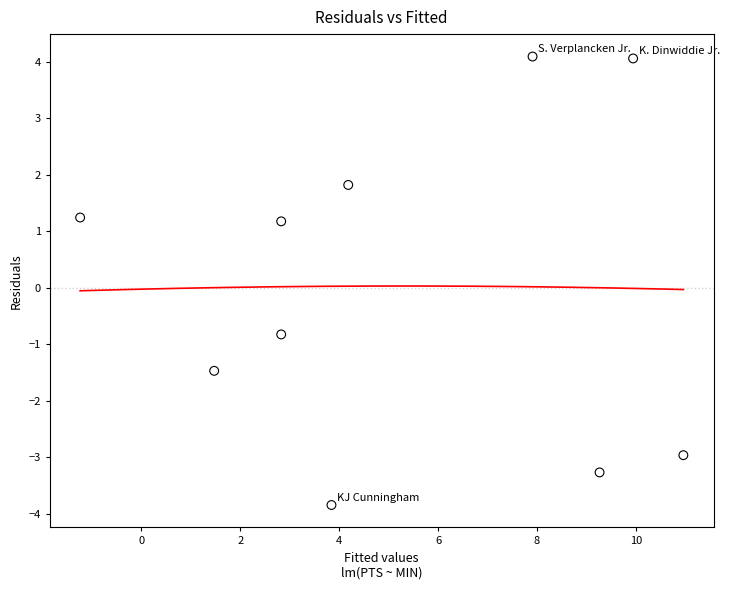

What is the range of Y values (max minus min)?

7.9